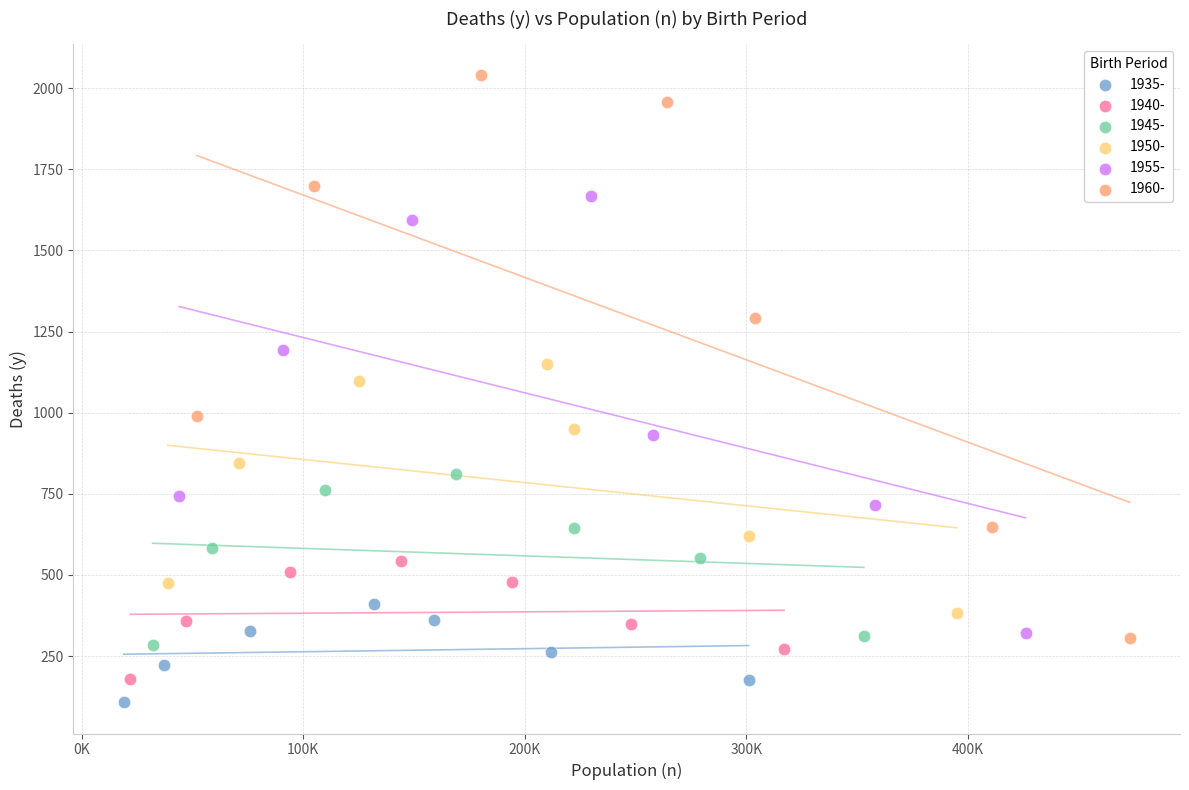

What are all the series names shown in the legend?

1935-, 1940-, 1945-, 1950-, 1955-, 1960-